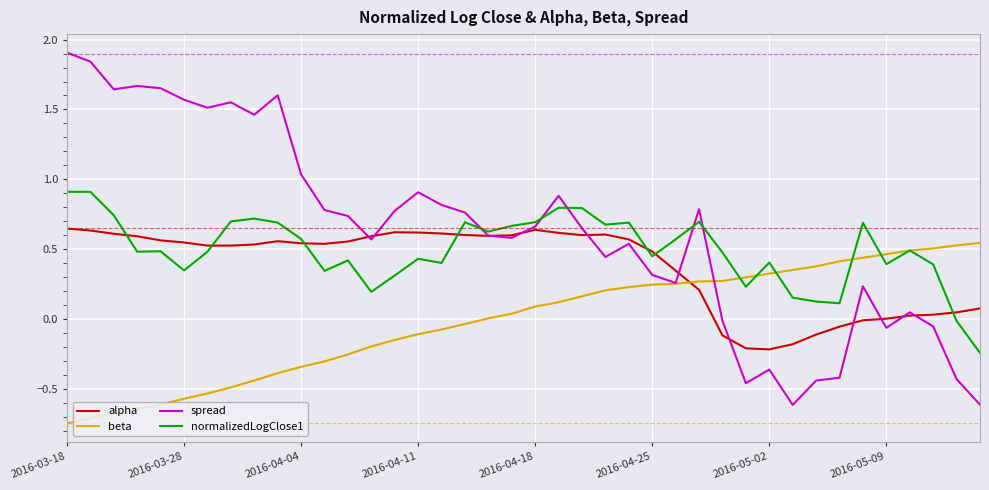

How many lines are shown in the chart?

4